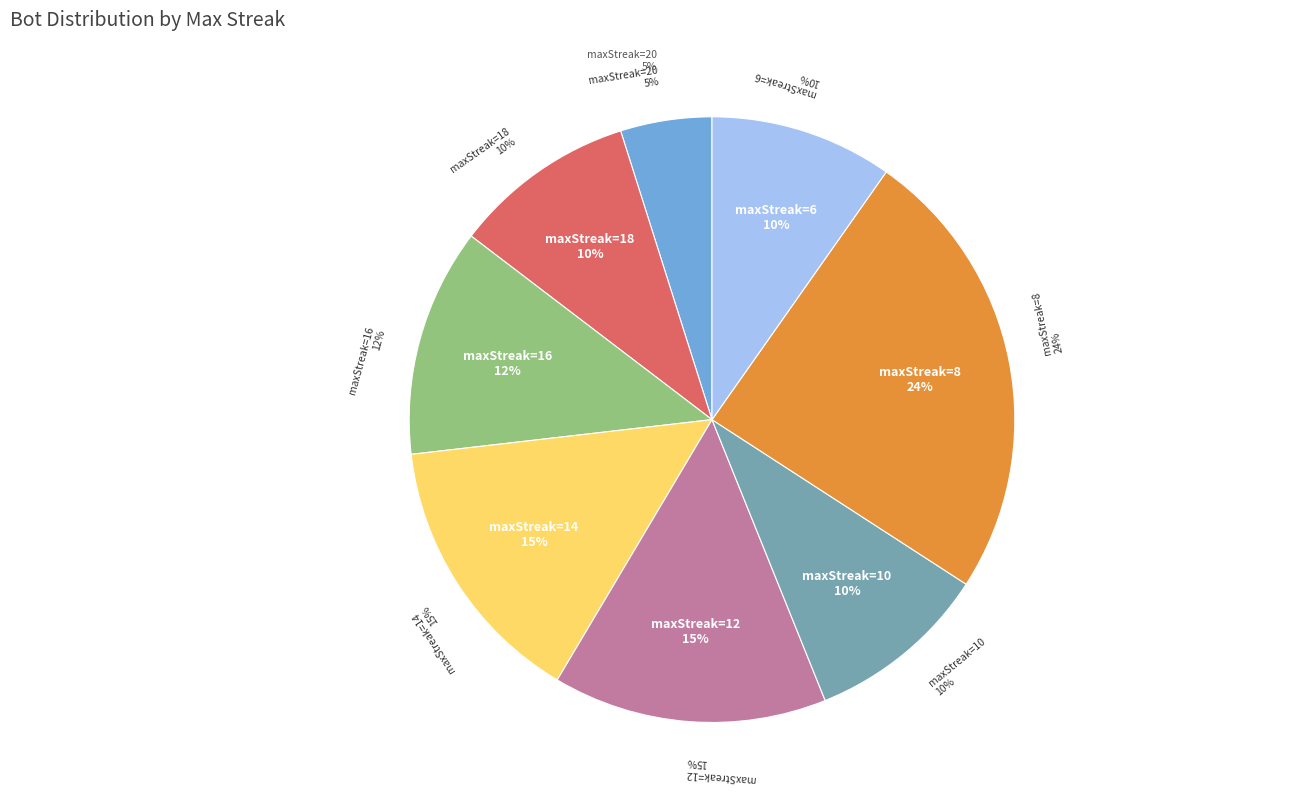

To the nearest percent, what percentage of the pie is 8?

24%